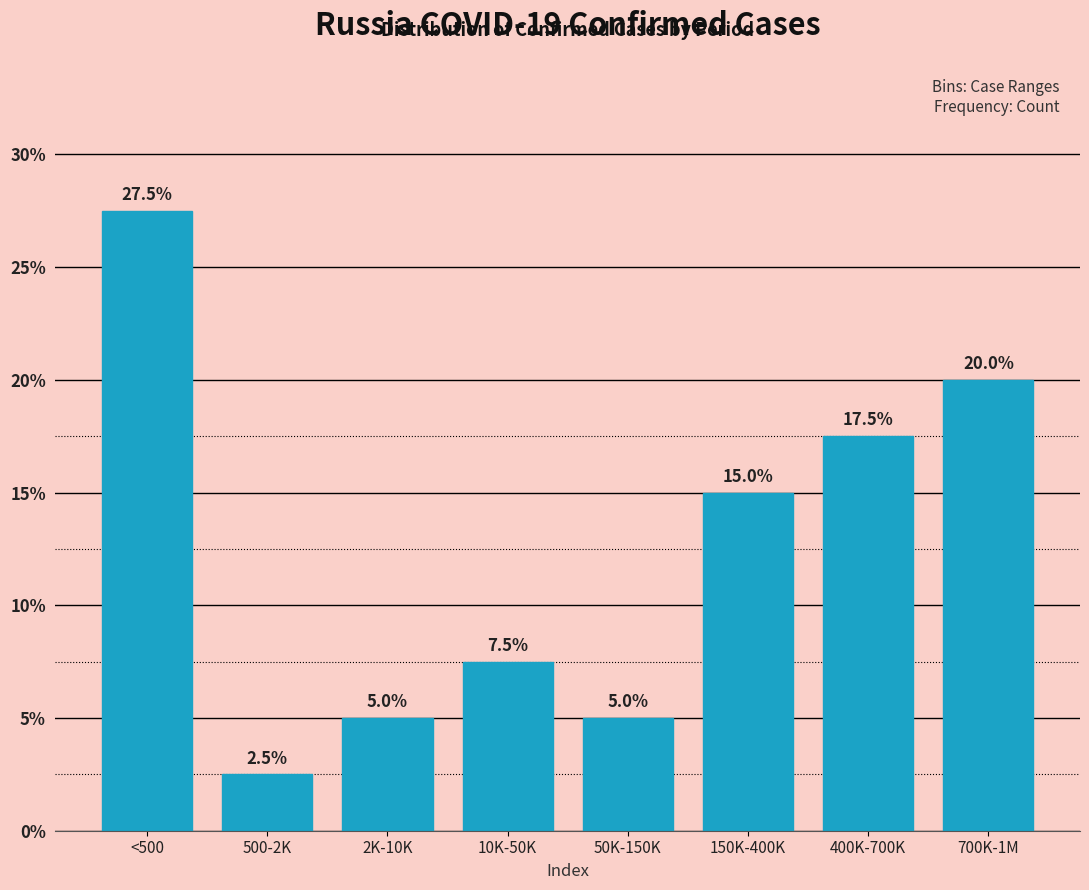

Reading right to left, list all the values displayed in this chart.

20.0	17.5	15.0	5.0	7.5	5.0	2.5	27.5